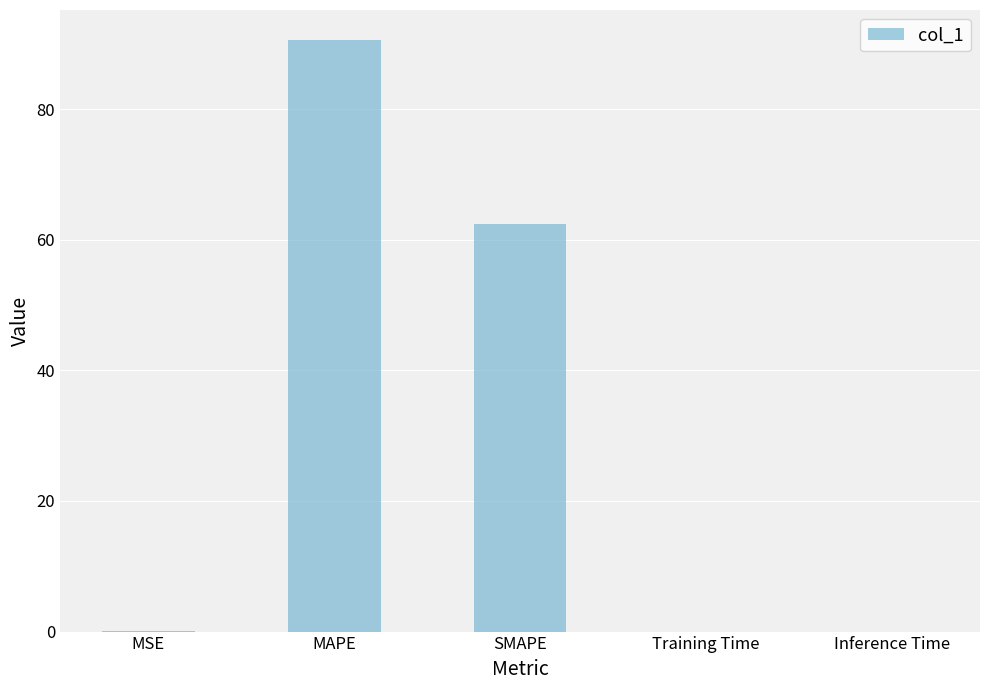

What is the sum of all values?

153.1